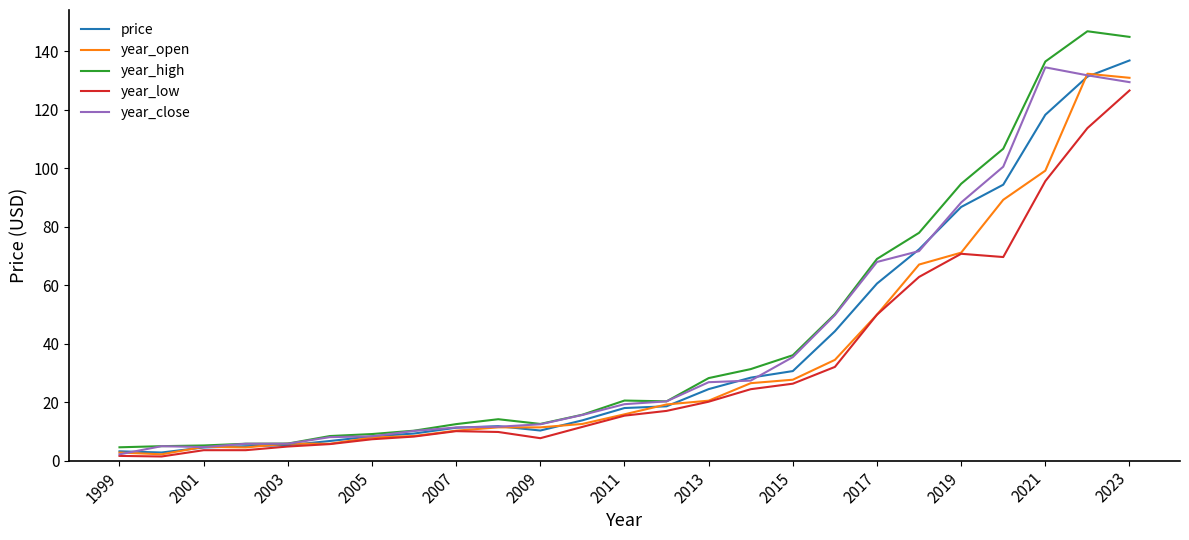

Which series has the largest total across all categories?

year_high